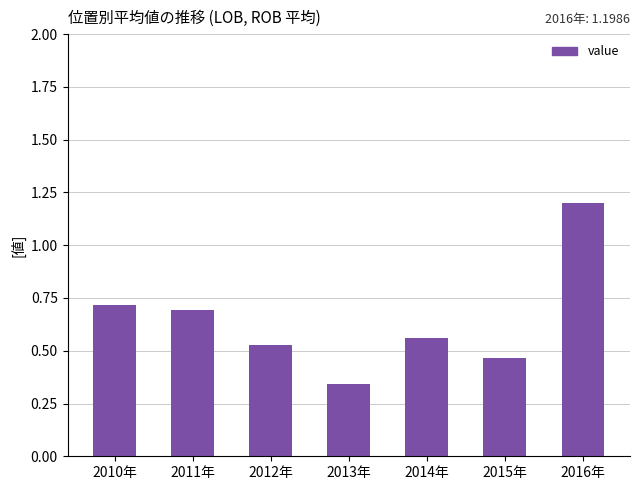

Does the chart contain stacked bars?

No